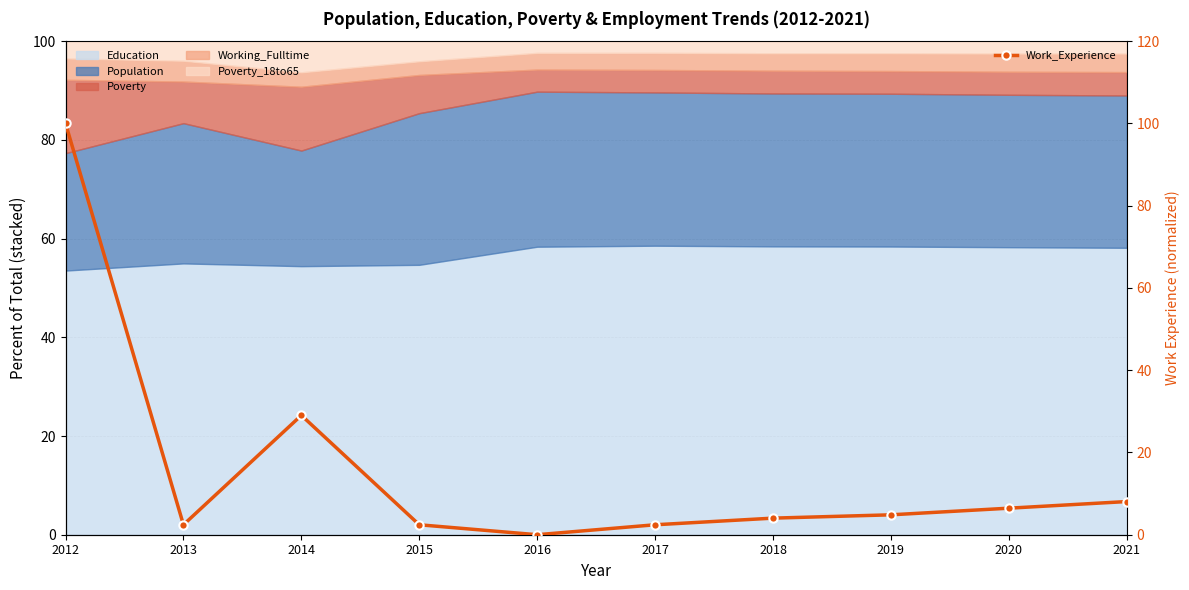

List the labels in order of value, largest first.

2012, 2014, 2021, 2020, 2019, 2018, 2013, 2015, 2017, 2016